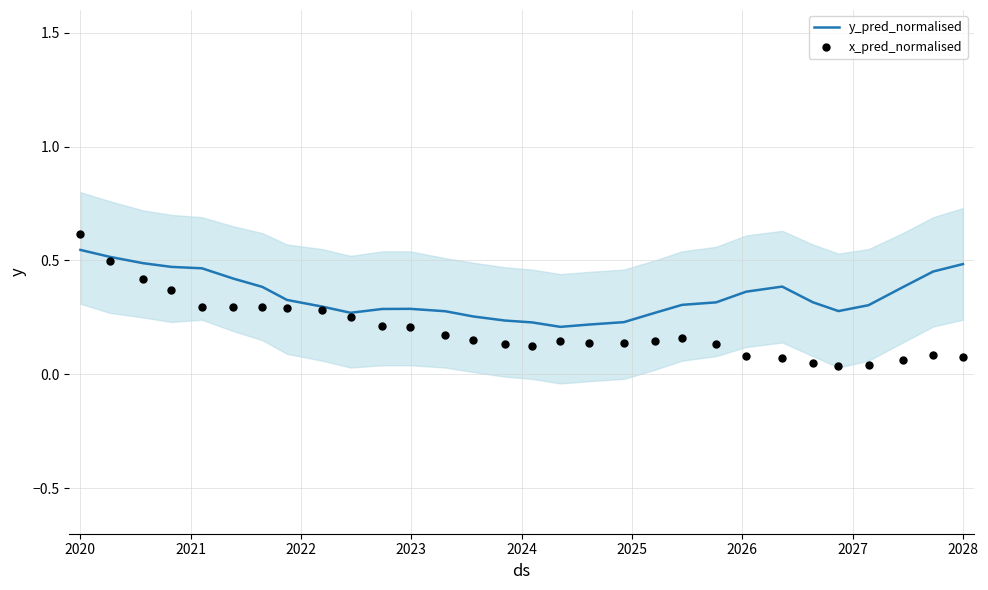

At which category is the sum across all series the highest?

2020